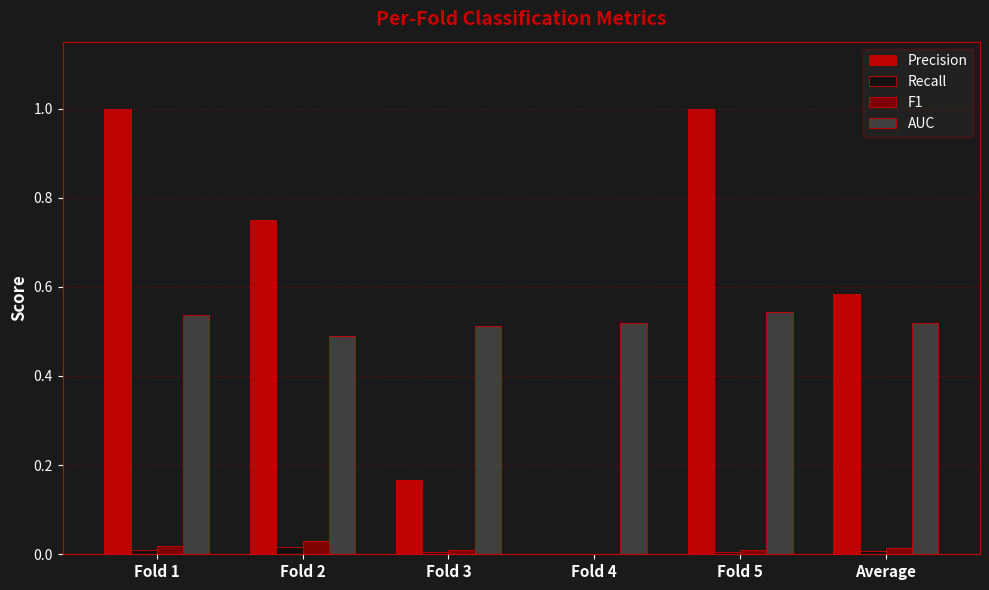

Which series has the largest total across all categories?

Precision